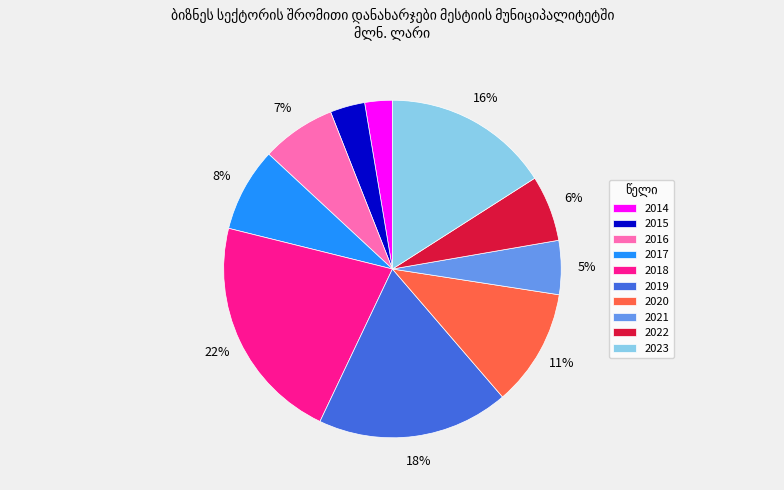

Is it true that 2021 is 1% of the pie?

False